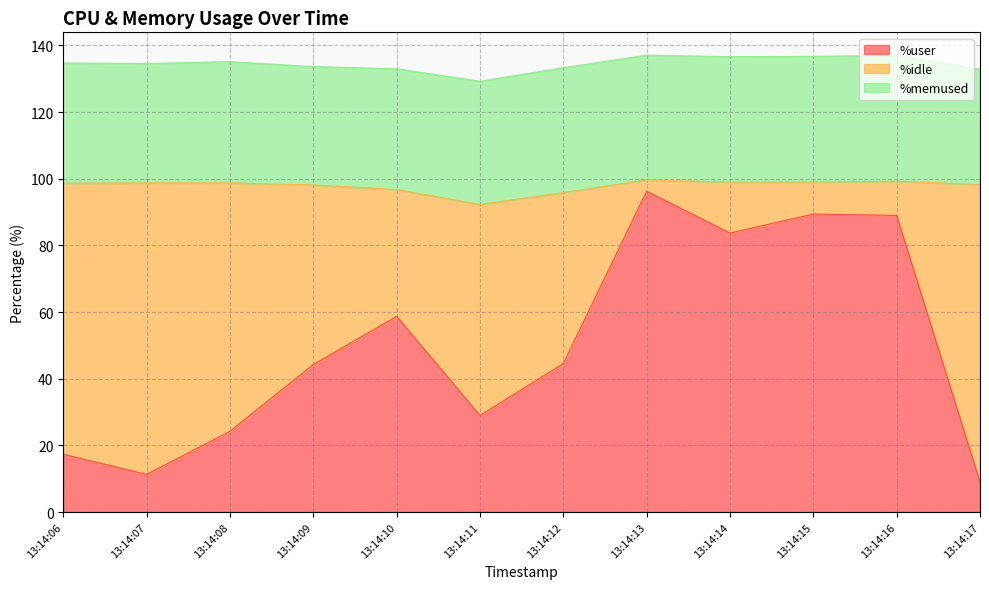

Between which two adjacent categories do %memused and %idle first intersect?

13:14:12 and 13:14:13